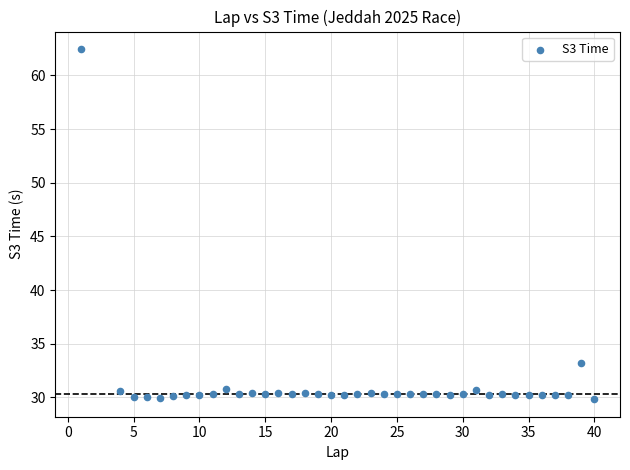

What Y value in the scatter plot is closest to 46?

33.2